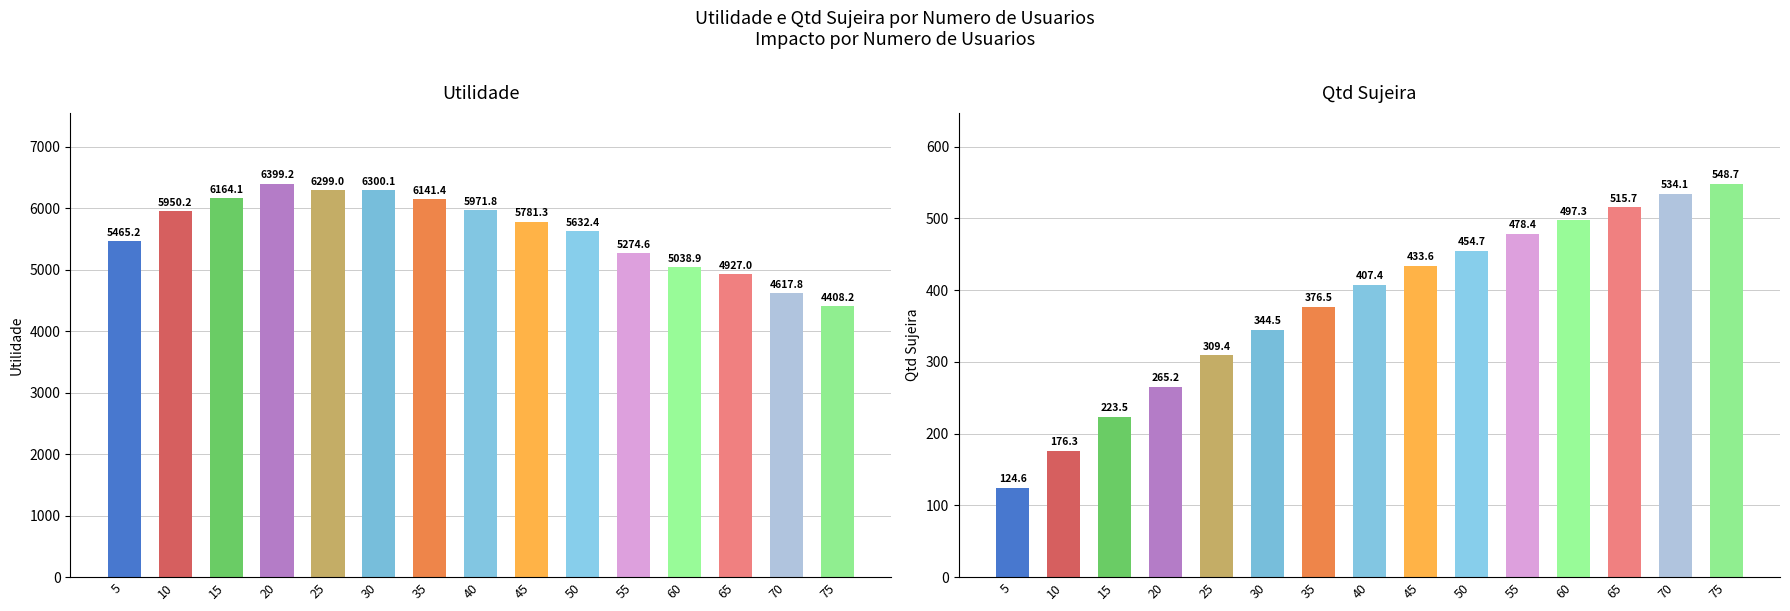

At which label does Utilidade reach its minimum?

75